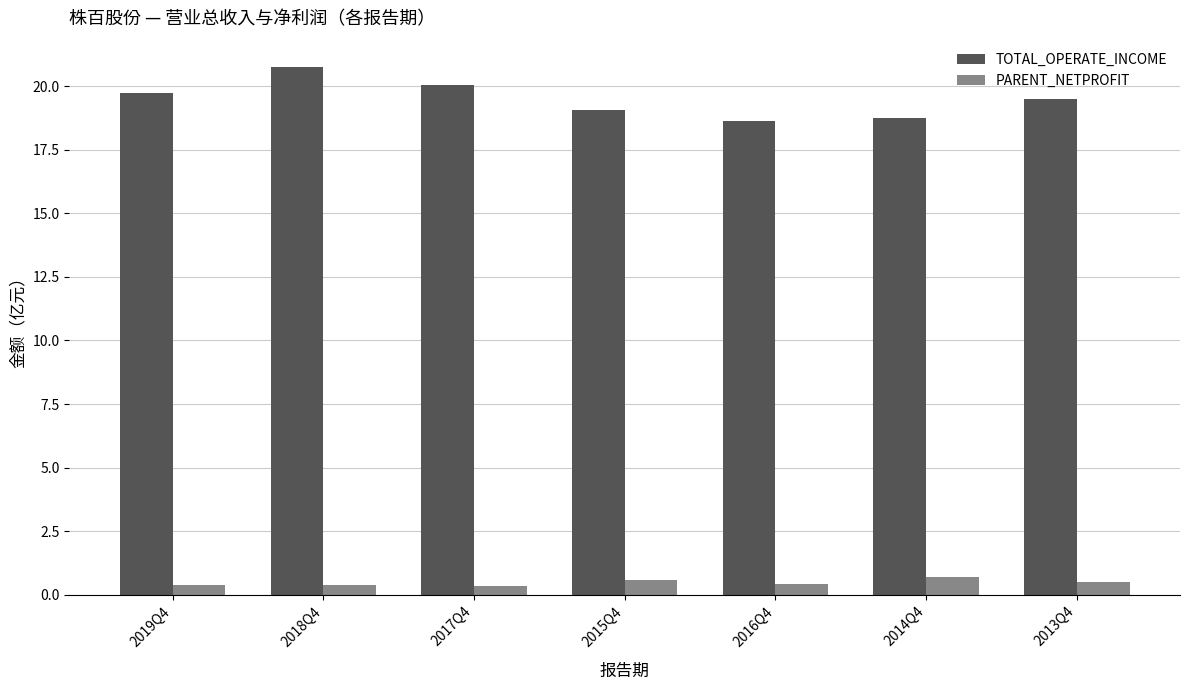

The TOTAL_OPERATE_INCOME series shows 7.0 at 2019Q4. True or false?

False